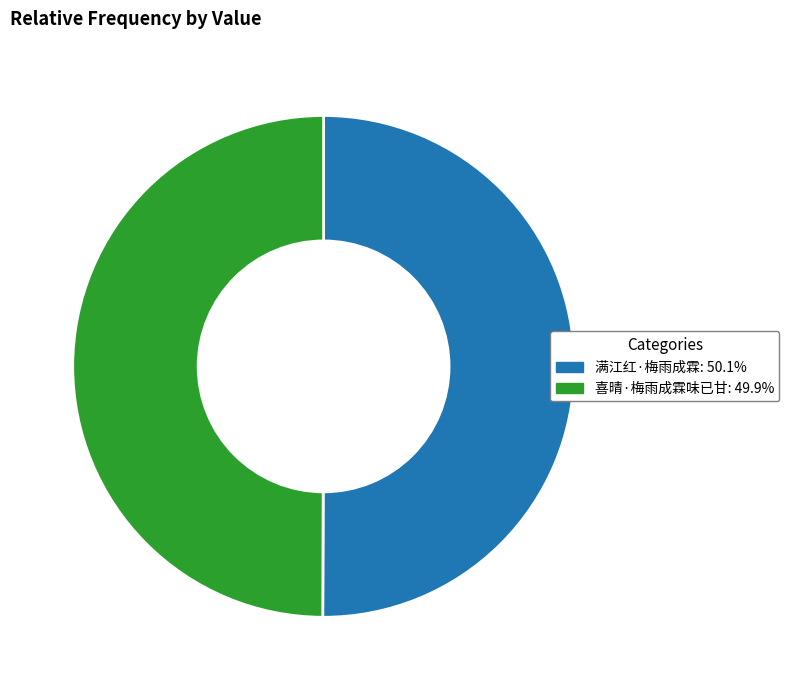

What is the ratio of the value at 满江红·梅雨成霖 to the value at 喜晴·梅雨成霖味已甘?

1.0